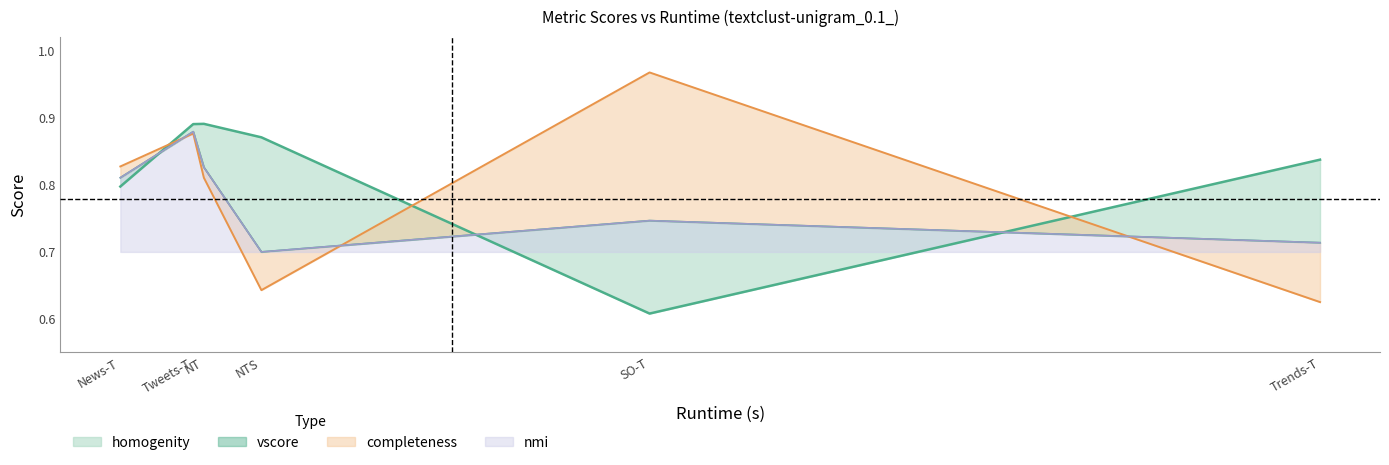

How many lines are shown in the chart?

4